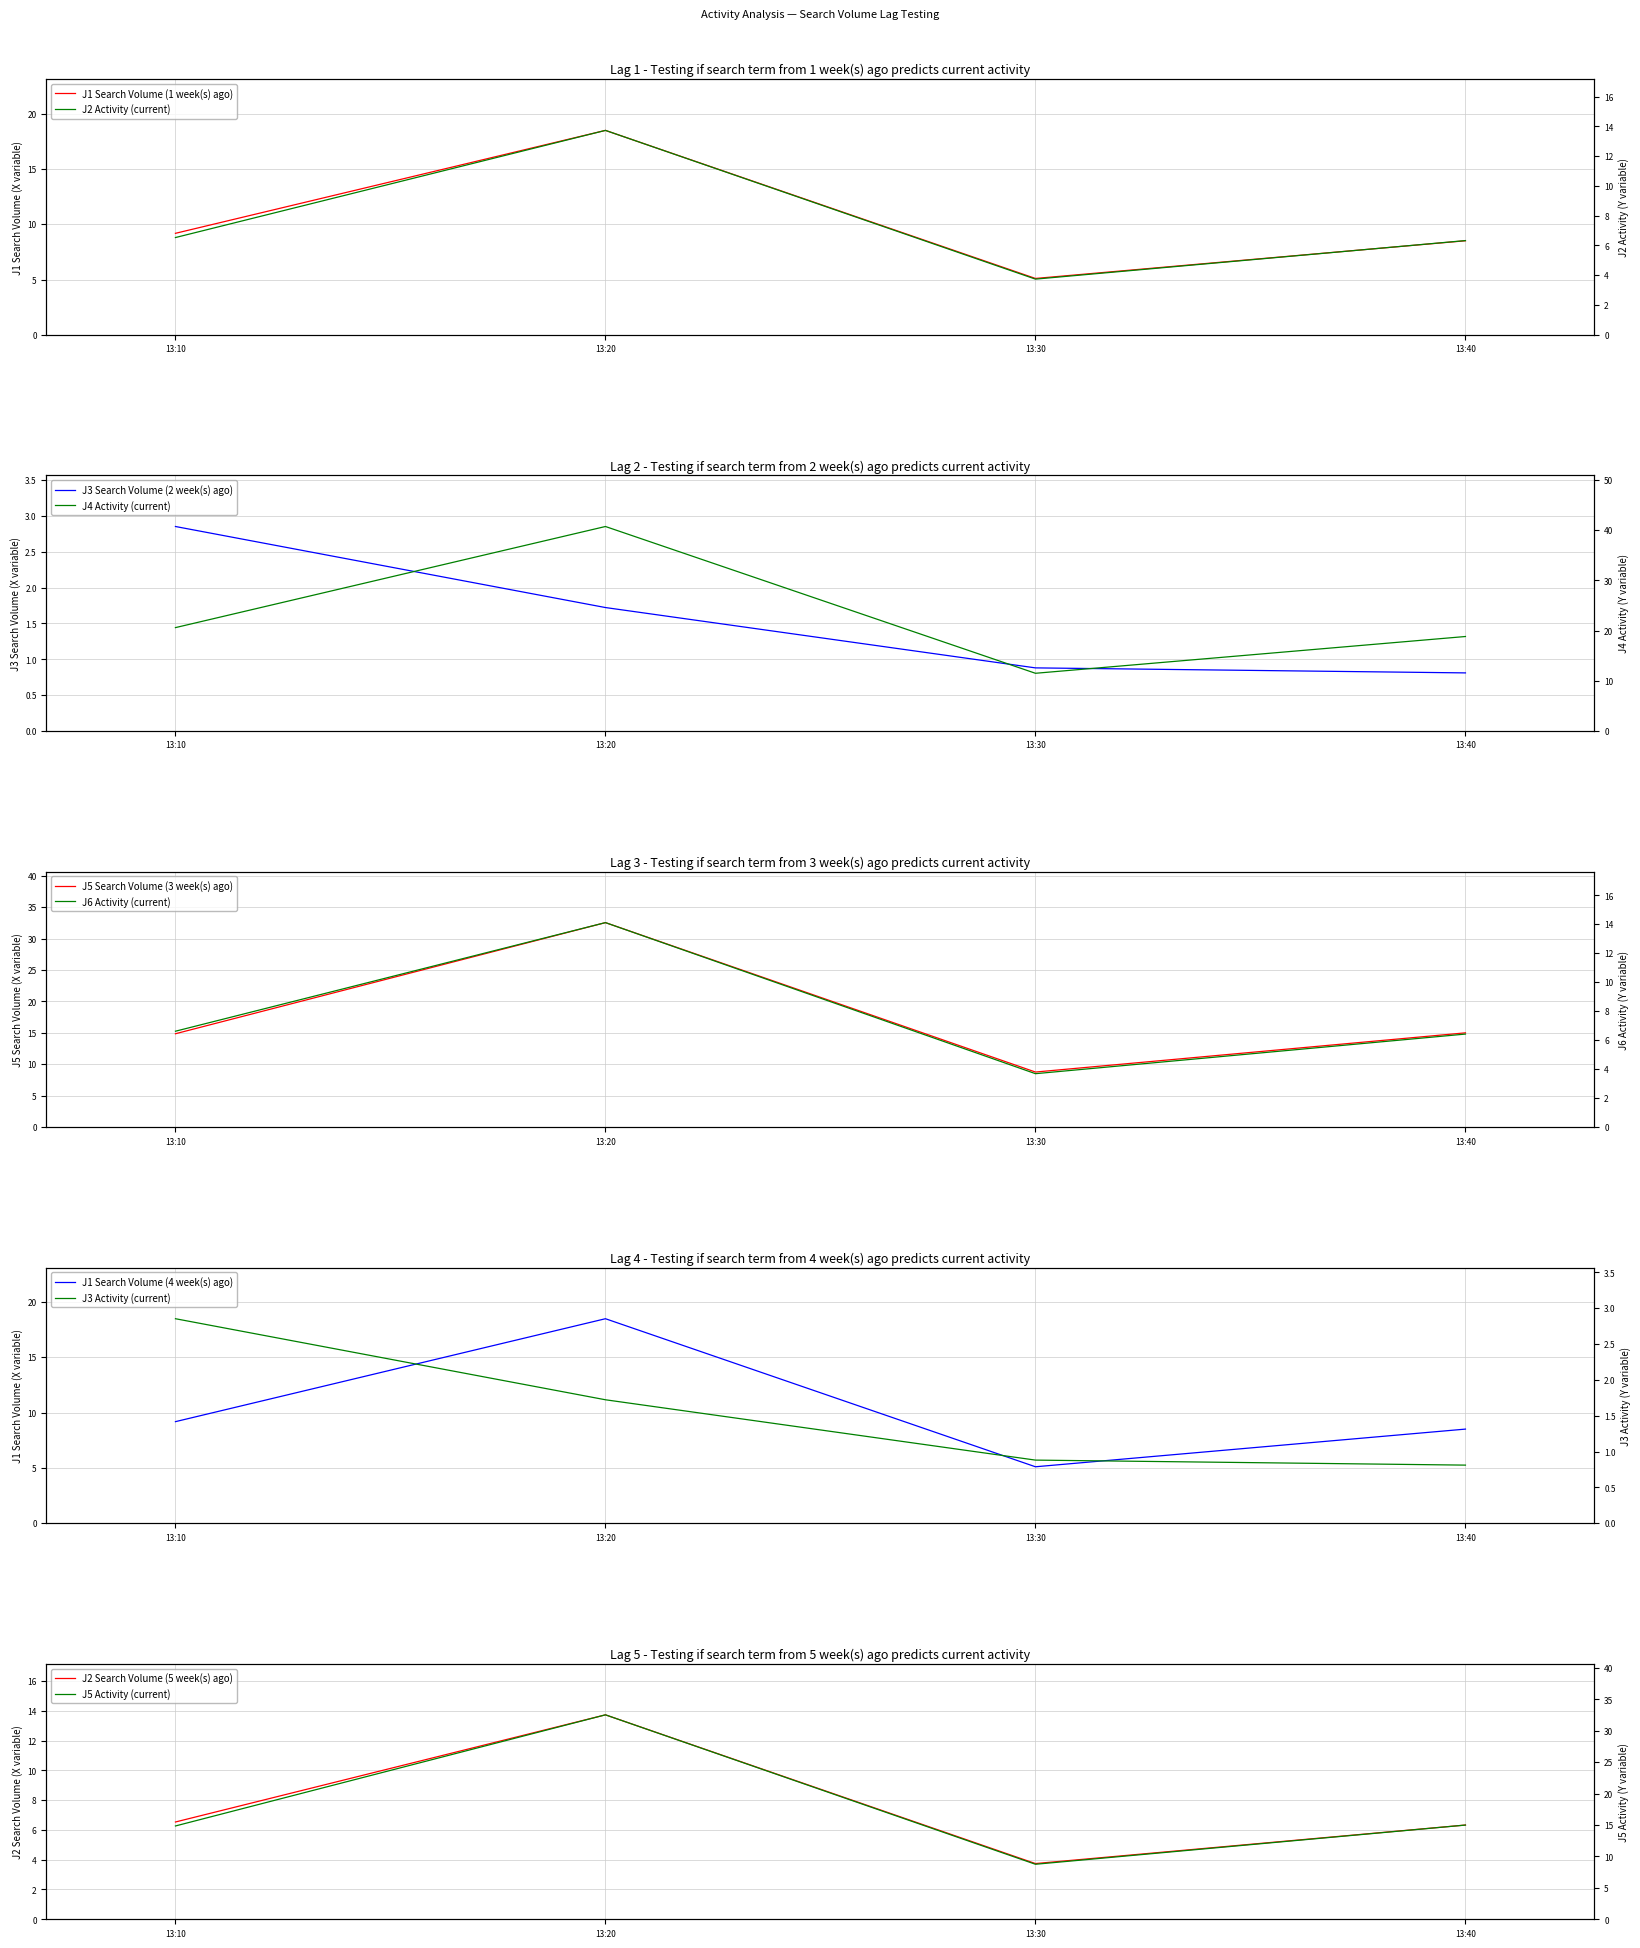

Does the chart display data point markers on the line(s)?

No